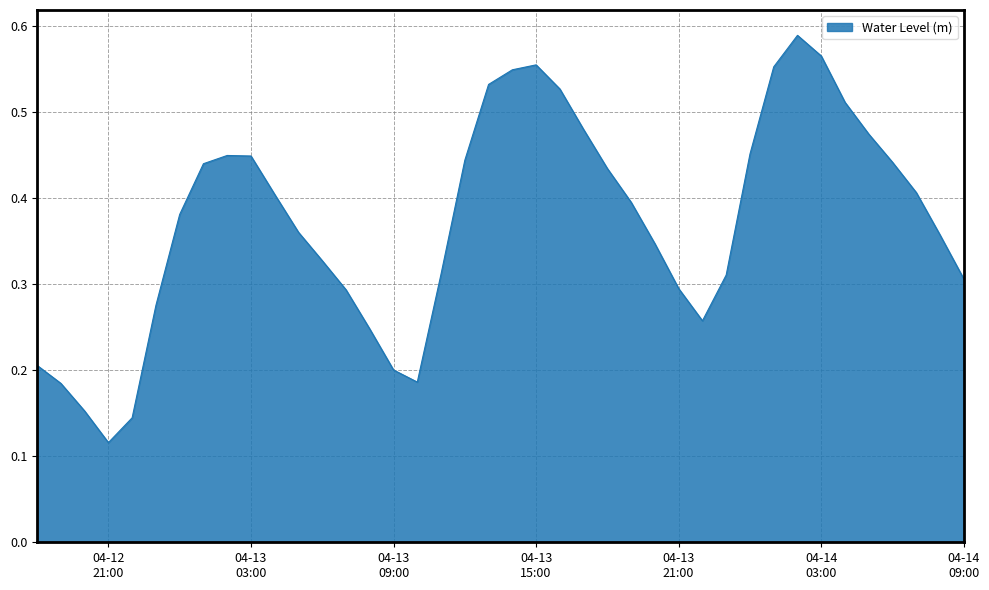

At which category does the data reach its first local valley?

04-12
21:00